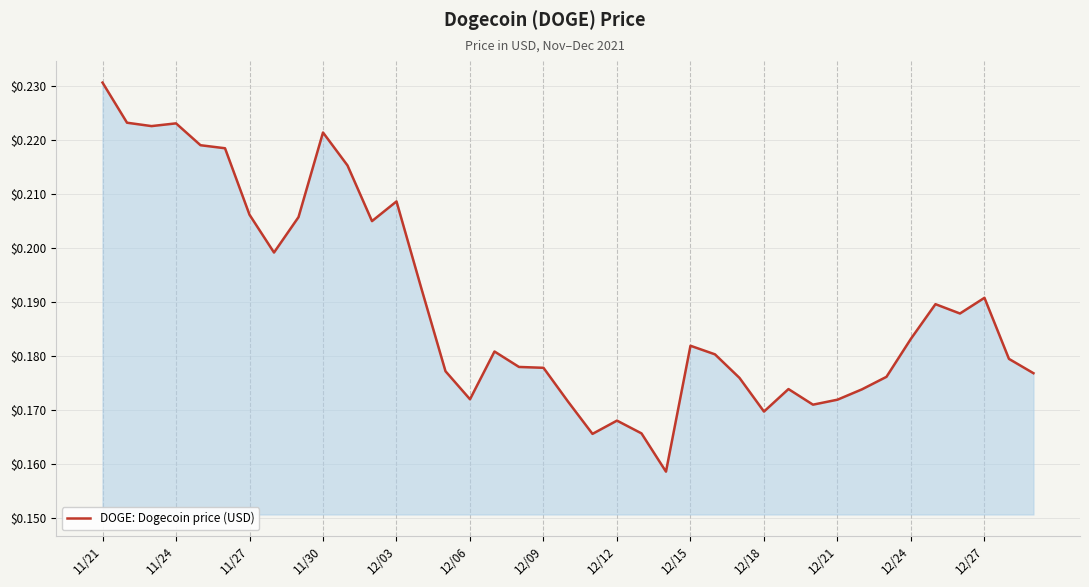

Is this an area chart (filled region under the line)?

Yes